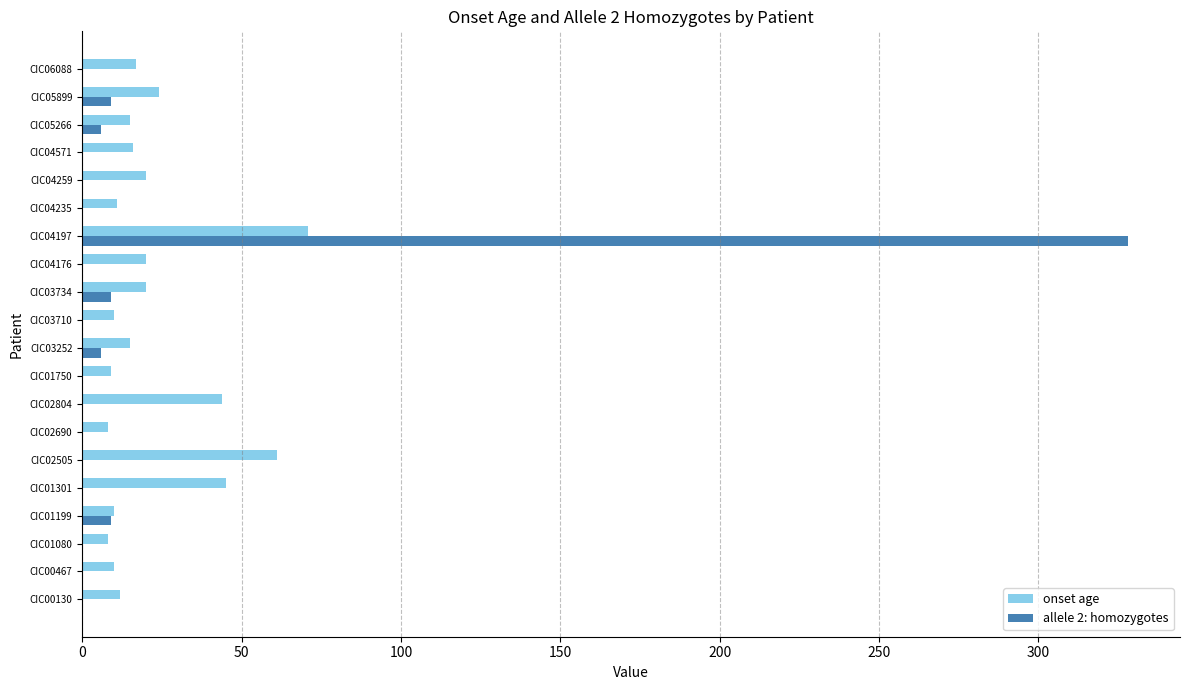

Which series changed the most between CIC00467 and CIC02505?

onset age